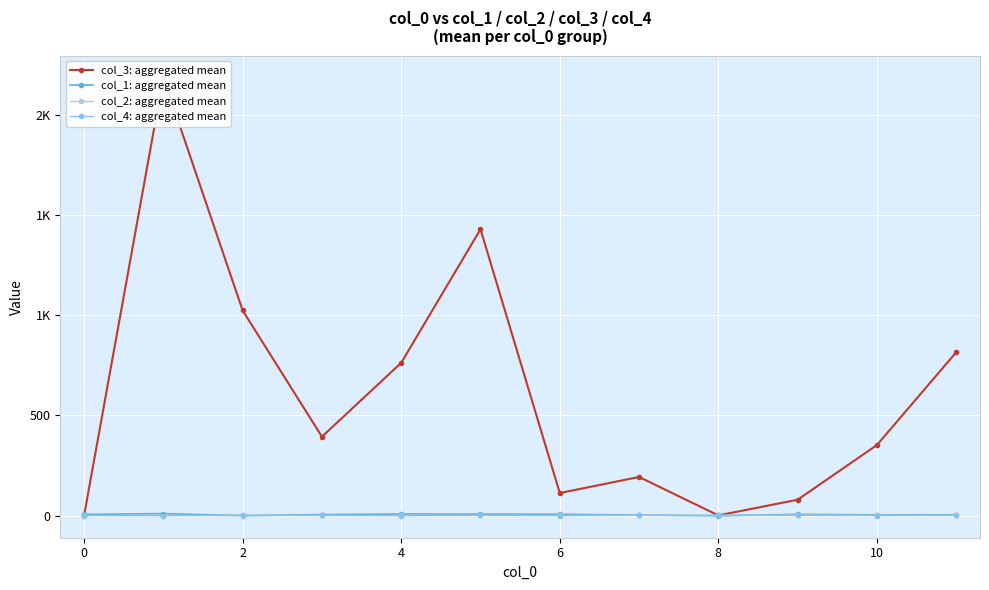

The value of col_2: aggregated mean at 6 is 2.0. True or false?

True